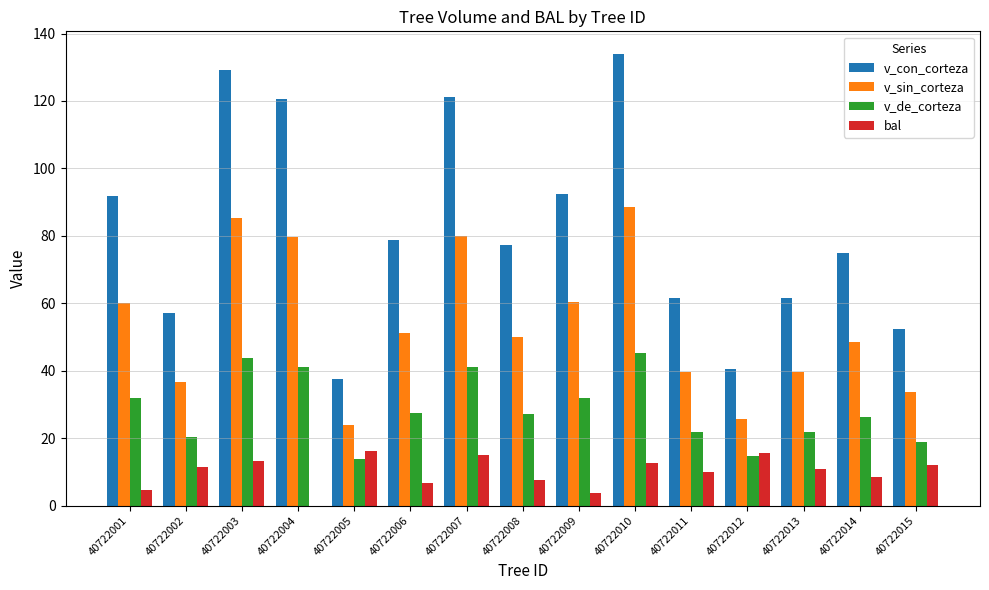

At which category is the sum across all series the highest?

40722010